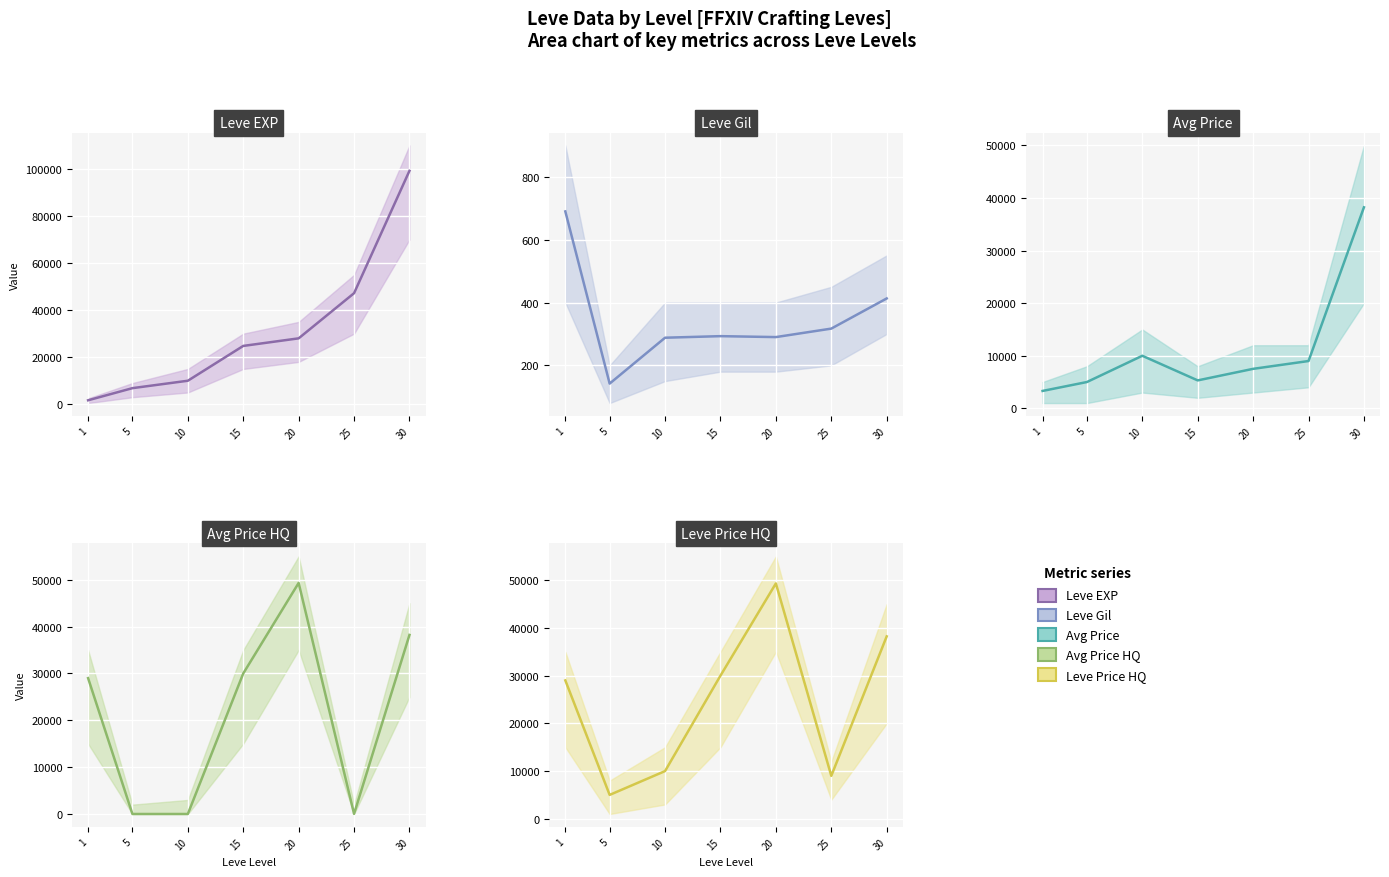

Rank the series by their maximum value, from highest to lowest.

Leve EXP, currentAveragePriceHQ, LevePriceHQ, currentAveragePrice, Leve Gil